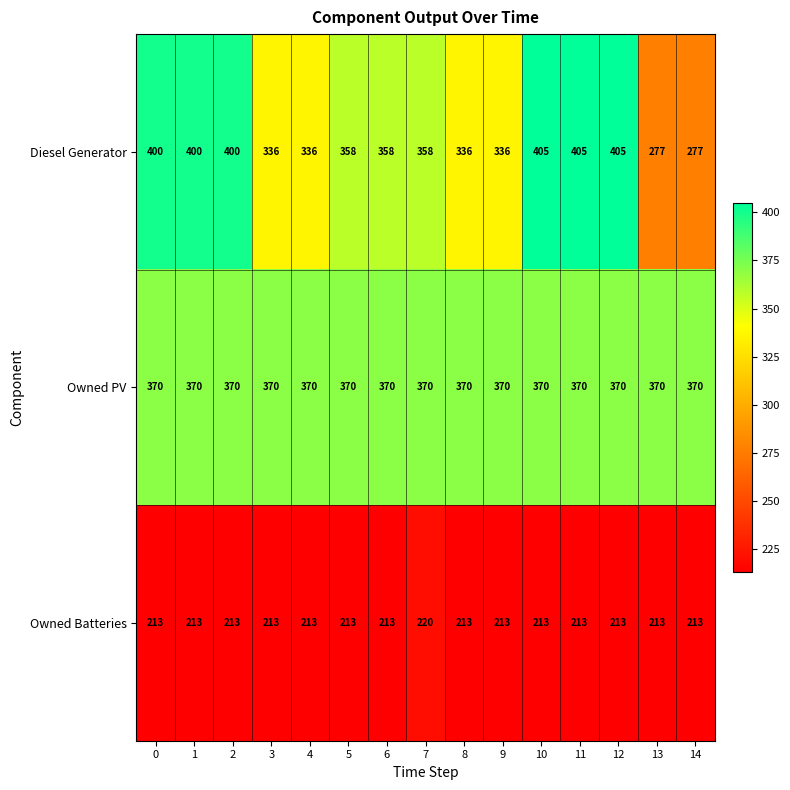

List the series in order of their peak value, lowest first.

Owned Batteries, Owned PV, Diesel Generator